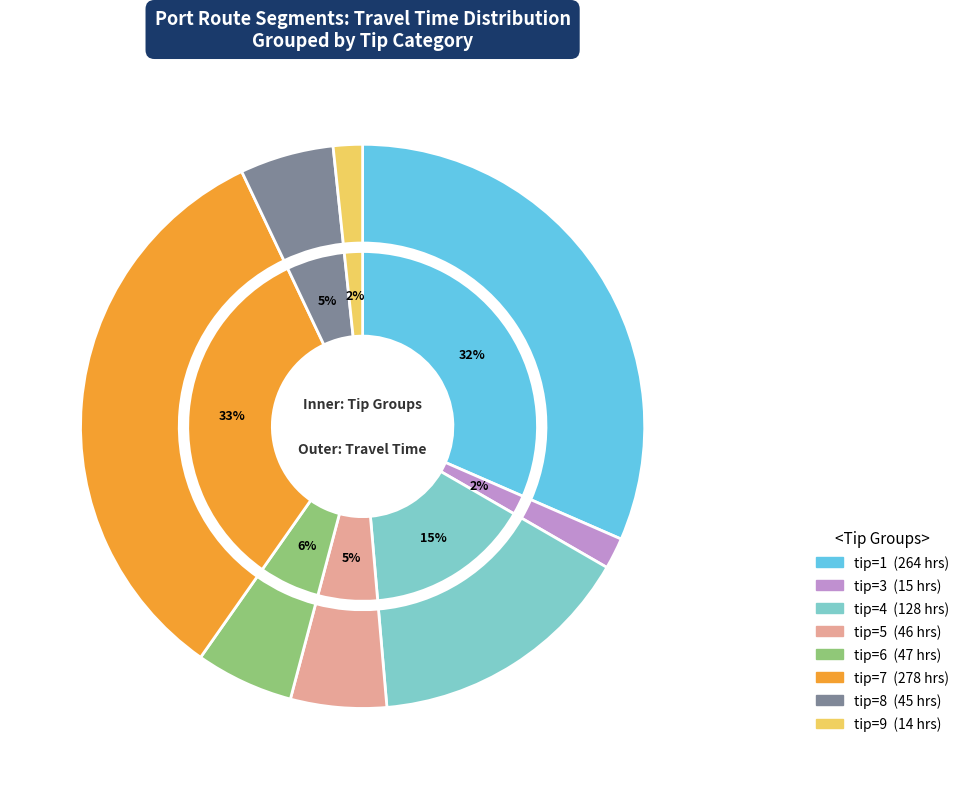

Combined, do 11 and 16 account for over 50%?

No